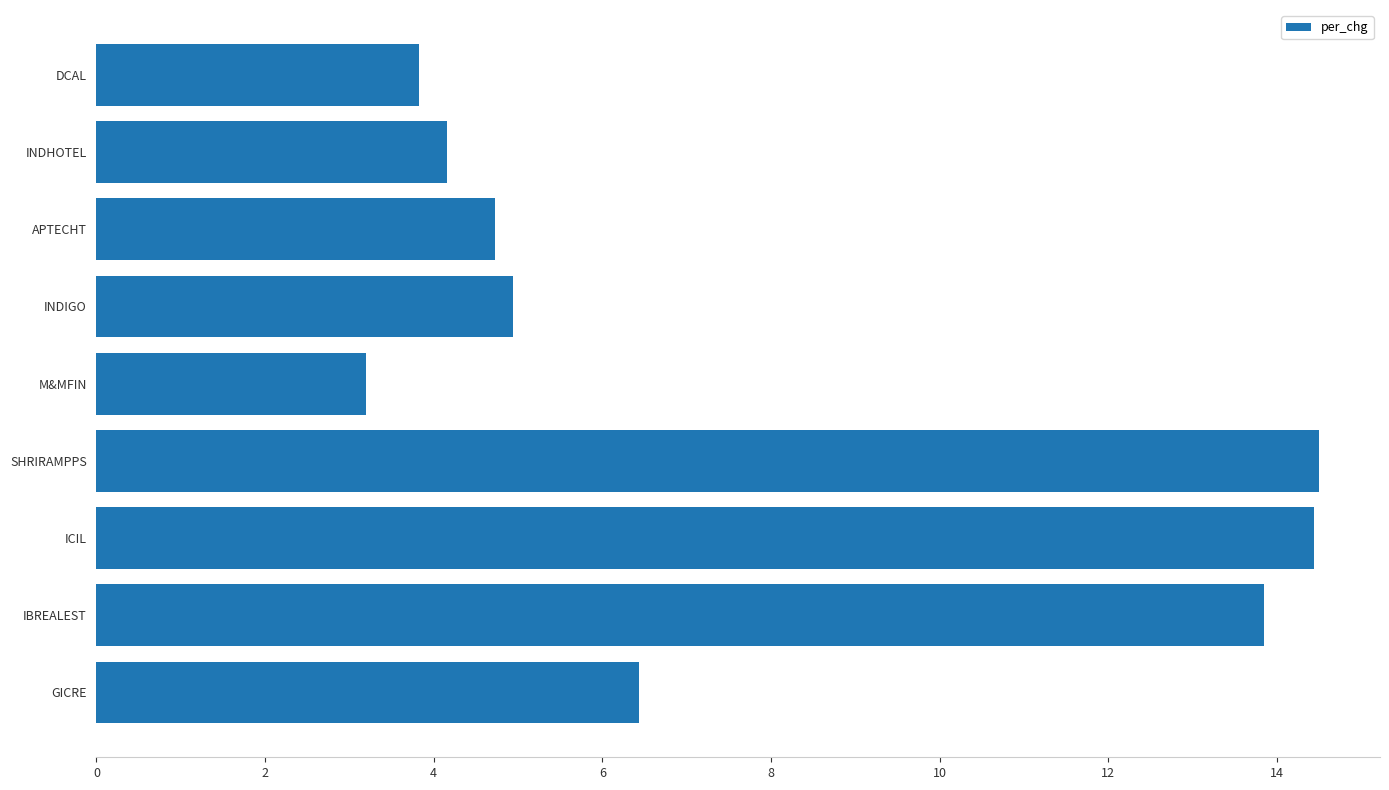

Between INDHOTEL and IBREALEST, which is larger?

IBREALEST